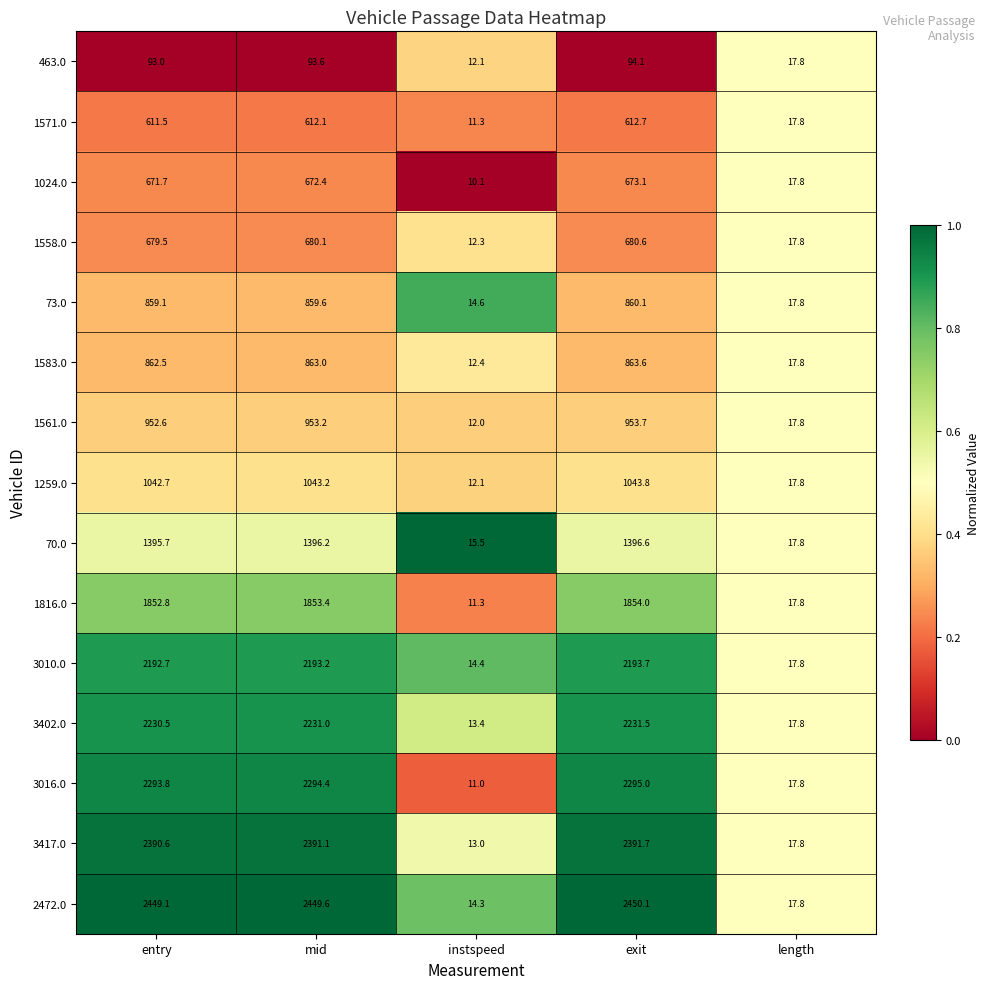

At which label is 3016.0 closest to 1153?

length